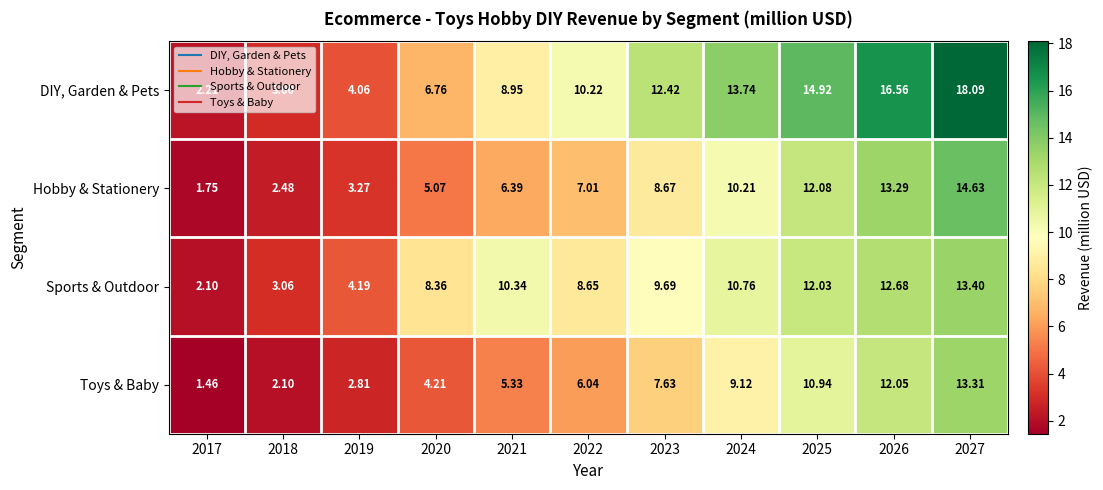

Which series changed the most between 2020 and 2024?

DIY, Garden & Pets